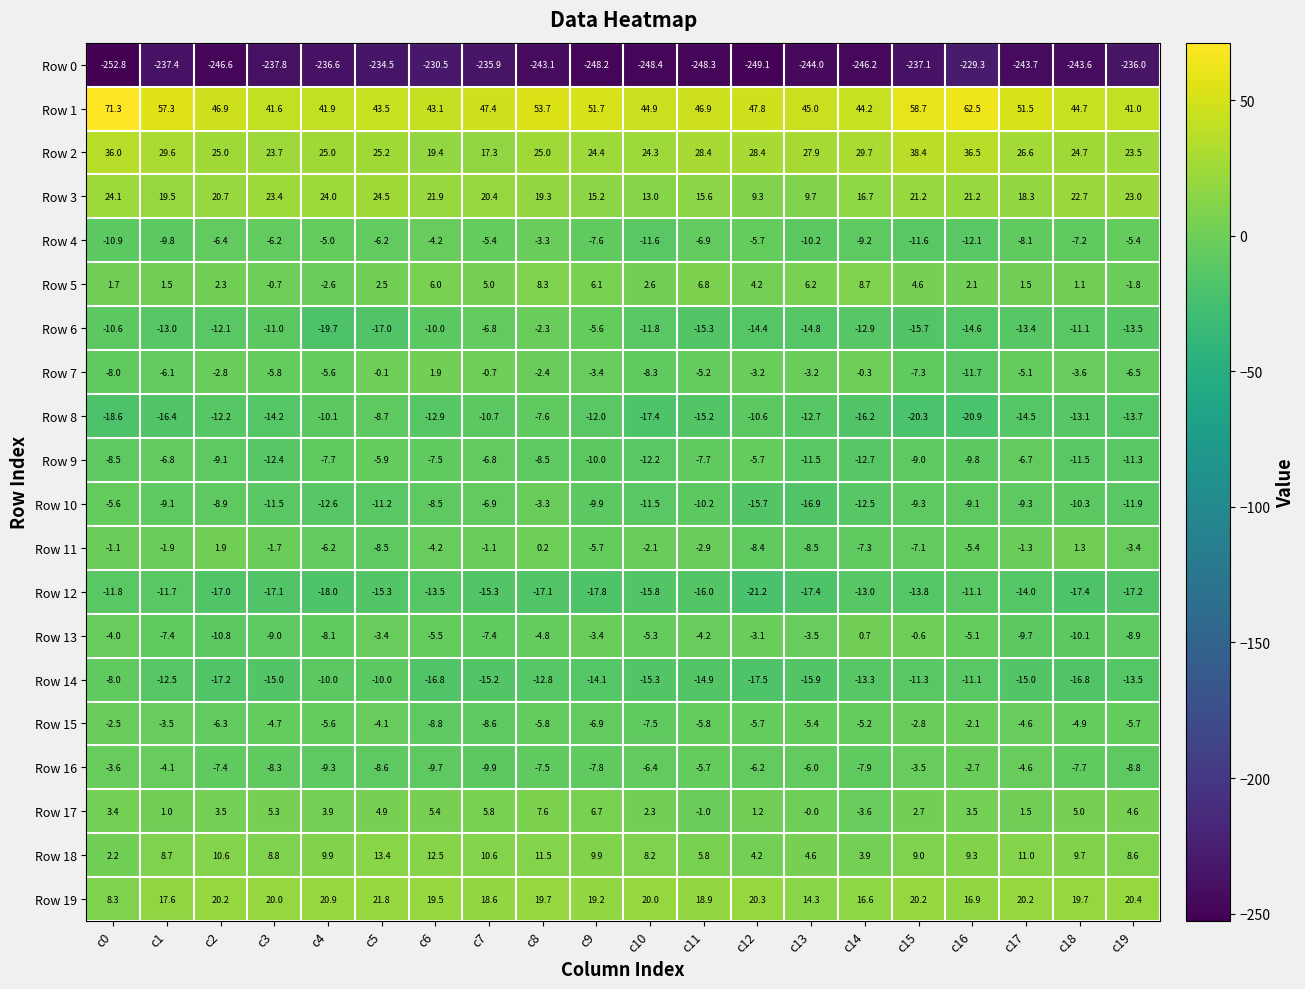

Rank the categories by Row 16 value from highest to lowest.

c16, c15, c0, c1, c17, c11, c13, c12, c10, c2, c8, c18, c9, c14, c3, c5, c19, c4, c6, c7